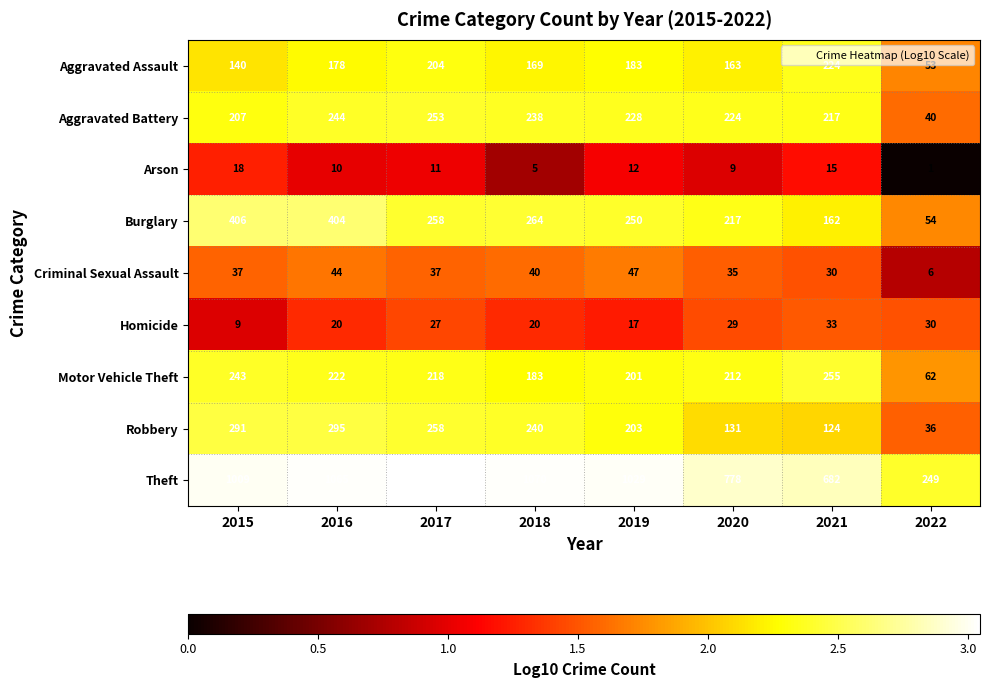

The Aggravated Assault series shows 178 at 2016. True or false?

True